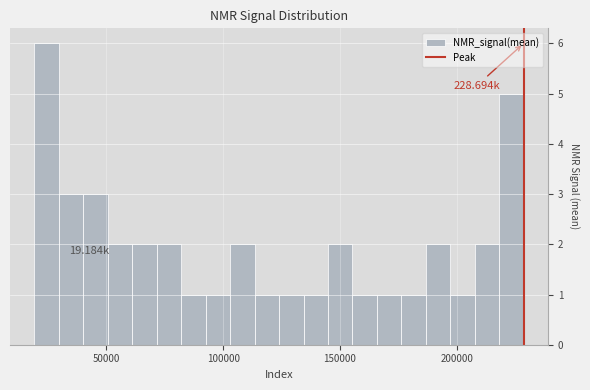

Around what value on the x-axis is the tallest bar? Give the approximate position of its centre, as read against the axis.

25000